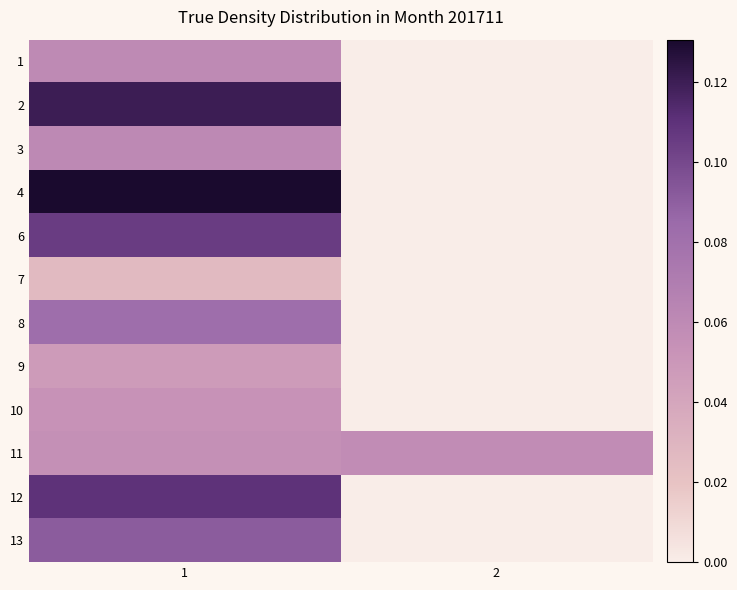

Reading left to right, extract all data points from this chart.

row_0: 0.1	0.0
row_1: 0.1	0.0
row_2: 0.1	0.0
row_3: 0.1	0.0
row_4: 0.1	0.0
row_5: 0.0	0.0
row_6: 0.1	0.0
row_7: 0.0	0.0
row_8: 0.1	0.0
row_9: 0.1	0.1
row_10: 0.1	0.0
row_11: 0.1	0.0